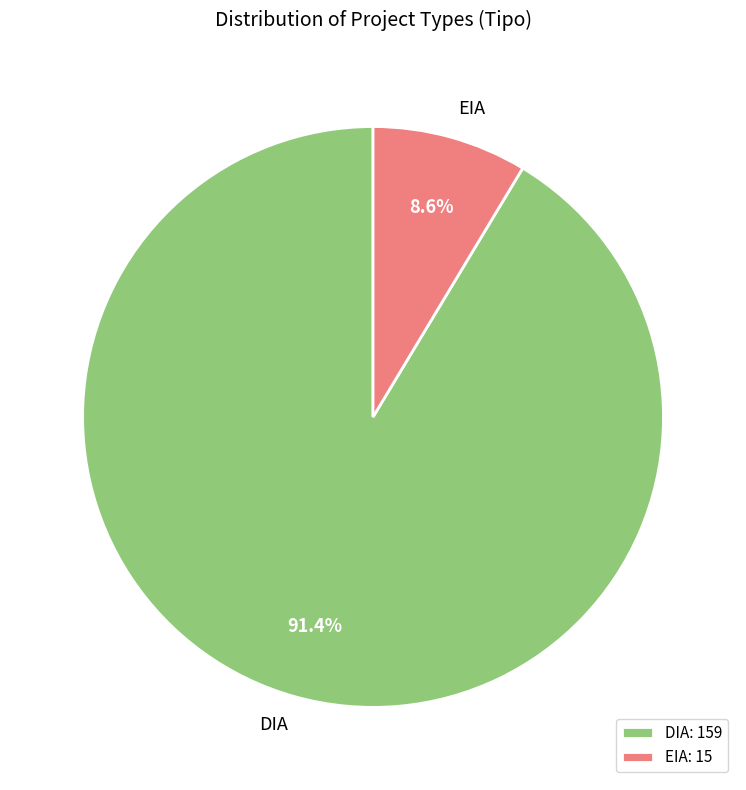

What is the ratio of the value at DIA to the value at EIA?

10.6